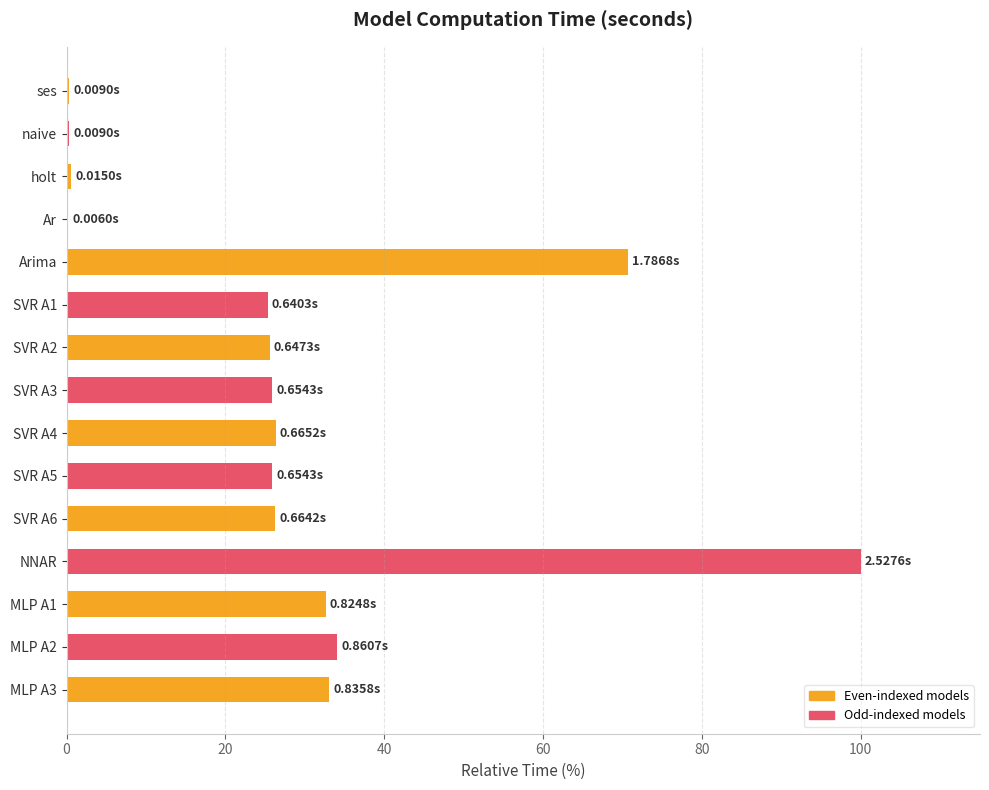

What is the difference between the values at MLP A2 and NNAR?

65.9